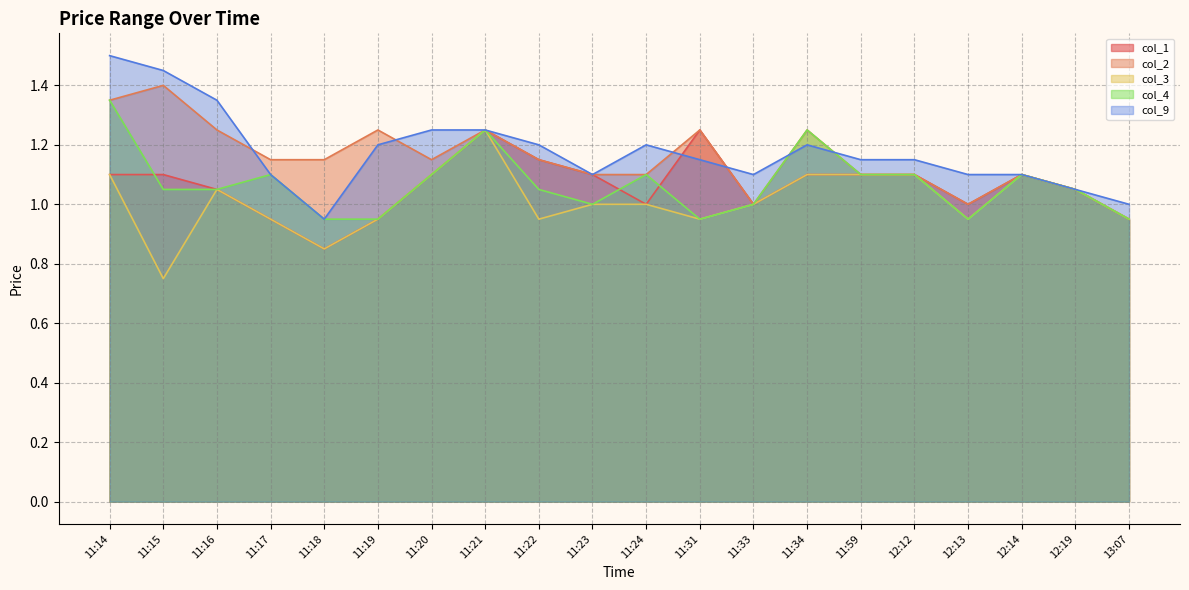

List the labels in order of col_3 value, largest first.

11:21, 11:14, 11:20, 11:34, 11:59, 12:12, 12:14, 11:16, 12:19, 11:23, 11:24, 11:33, 11:17, 11:19, 11:22, 11:31, 12:13, 13:07, 11:18, 11:15